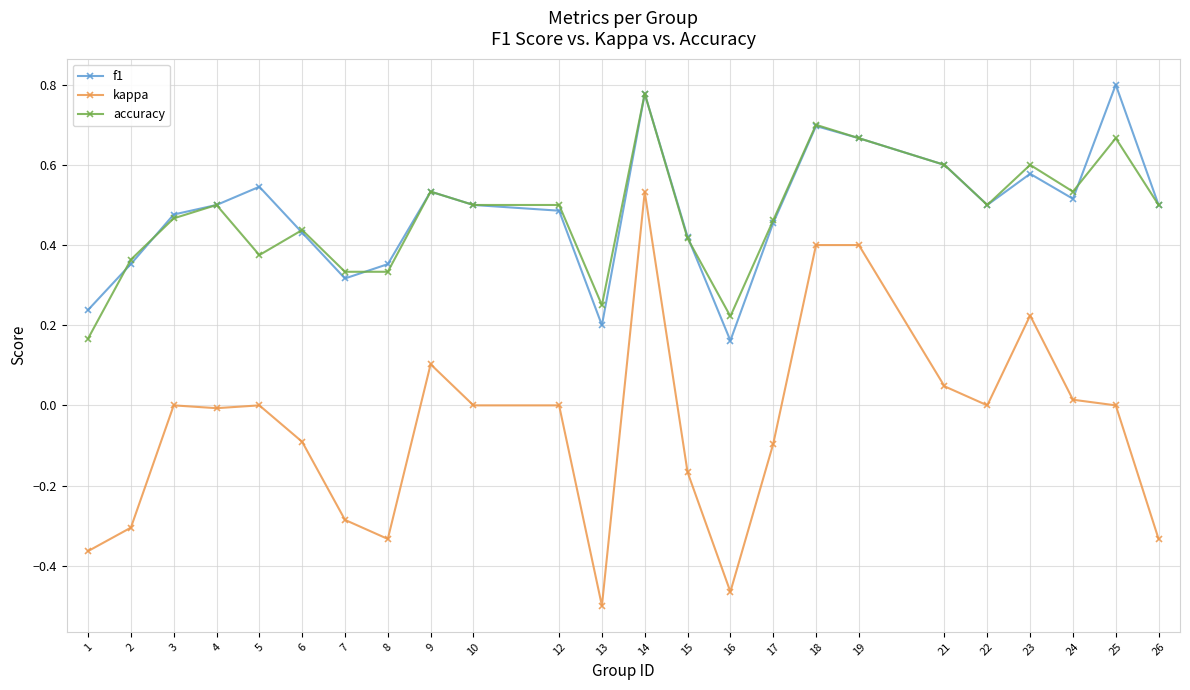

Is it true that kappa equals 0.0 at 9?

False